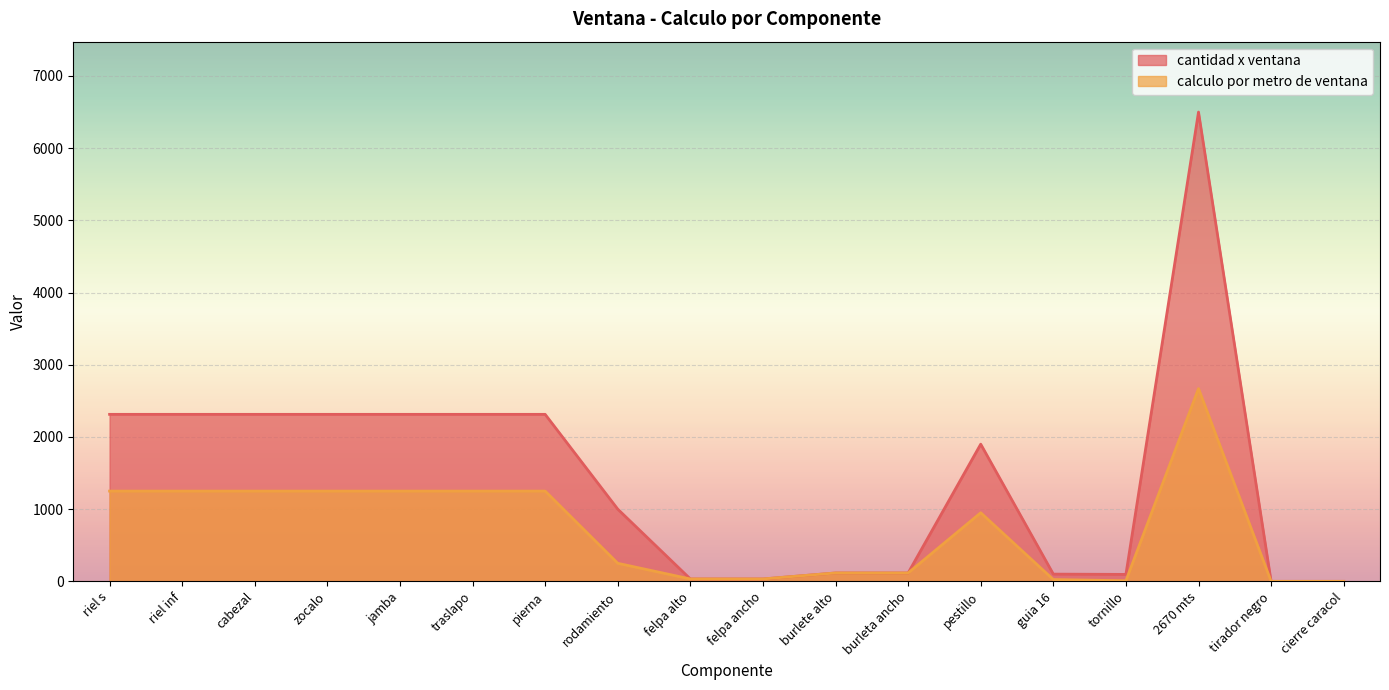

What is the difference between the maximum and minimum values in the cantidad x ventana series?

6500